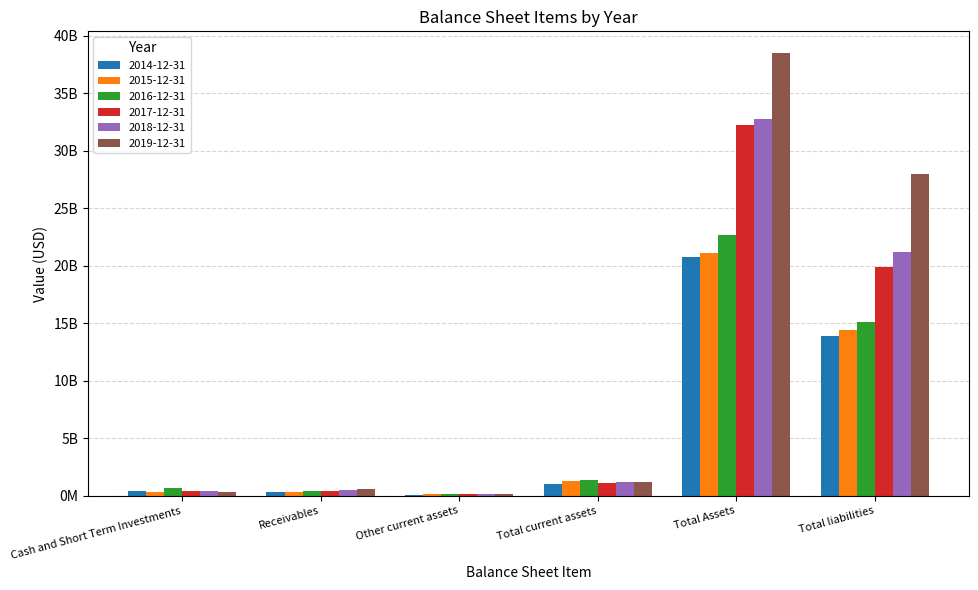

Does the chart contain stacked bars?

No